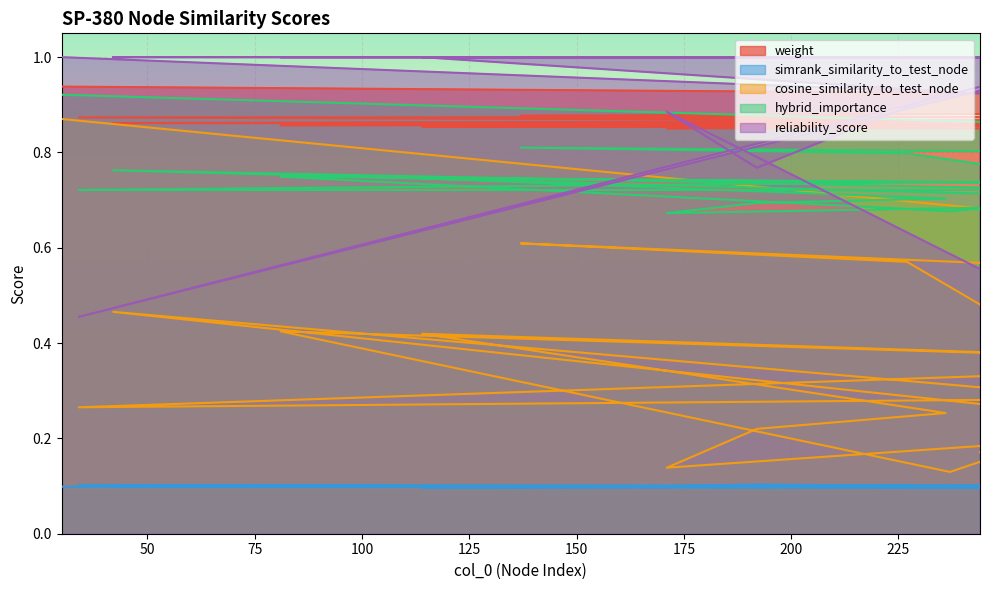

Read the weight value at 34.

0.9